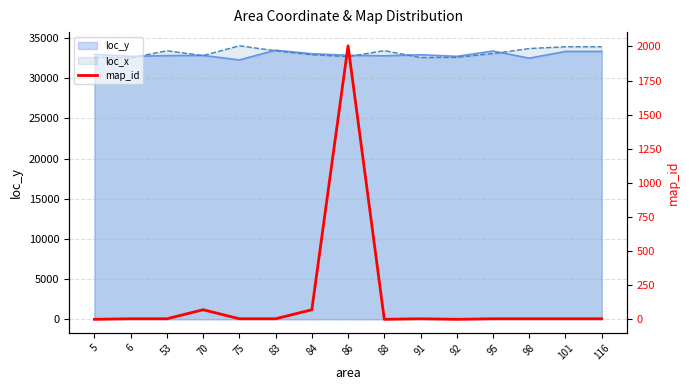

Where does the data first go above 4?

70